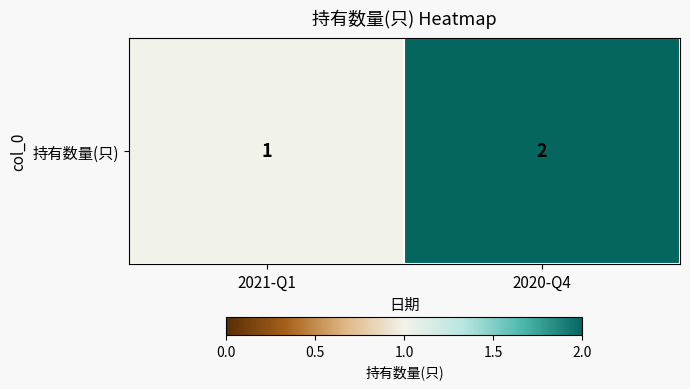

Count the values in the range 1 to 2.

2